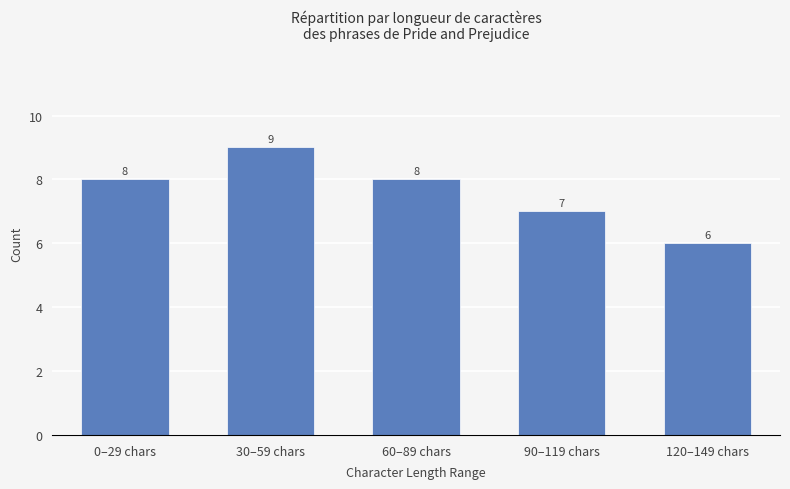

The value at 30–59 chars is 13. True or false?

False